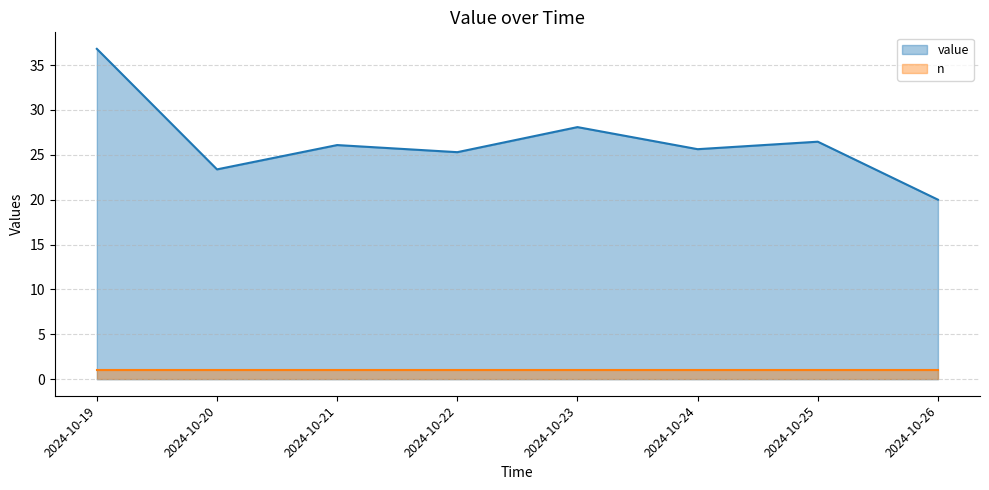

At which category does value reach its first local peak?

2024-10-21